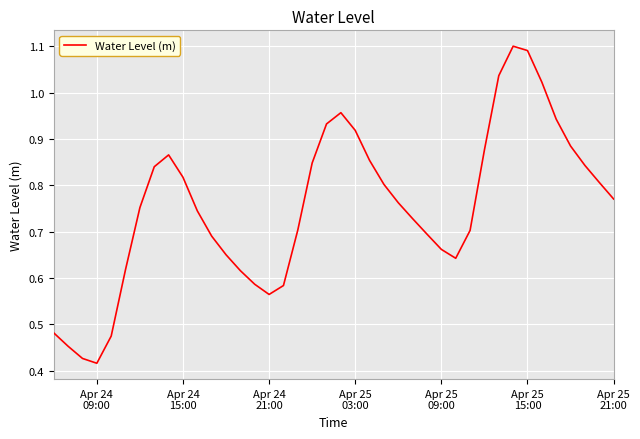

How many lines are shown in the chart?

1